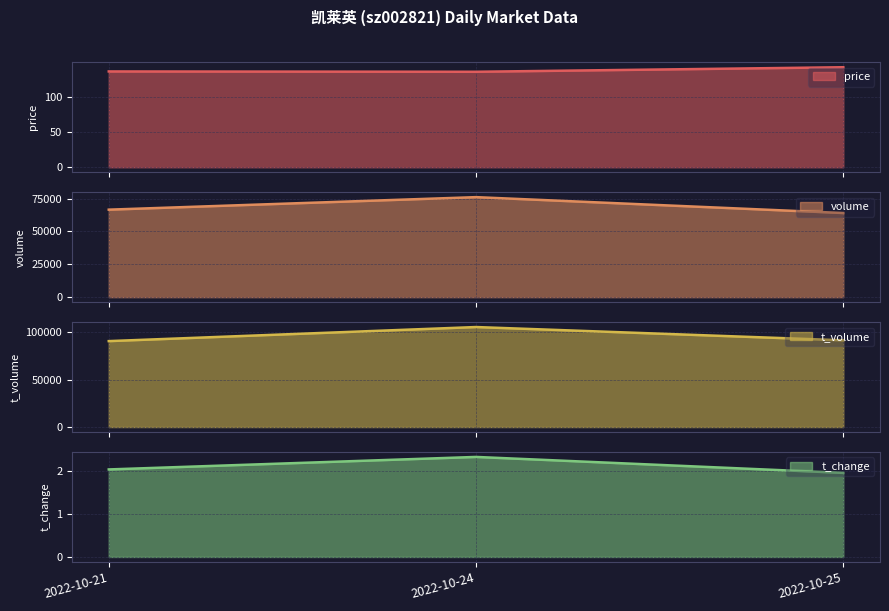

Which category has the highest value in the t_change series?

2022-10-24